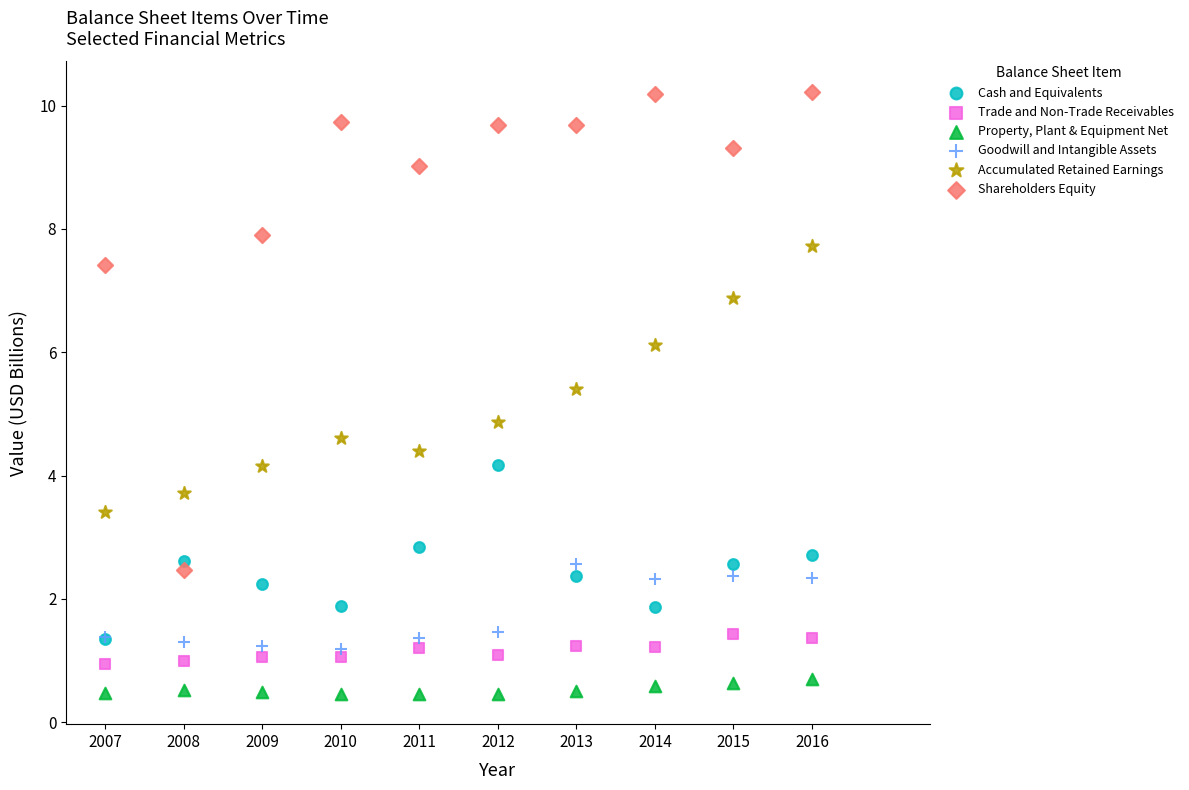

Which series has the largest Y range (max minus min)?

Shareholders Equity